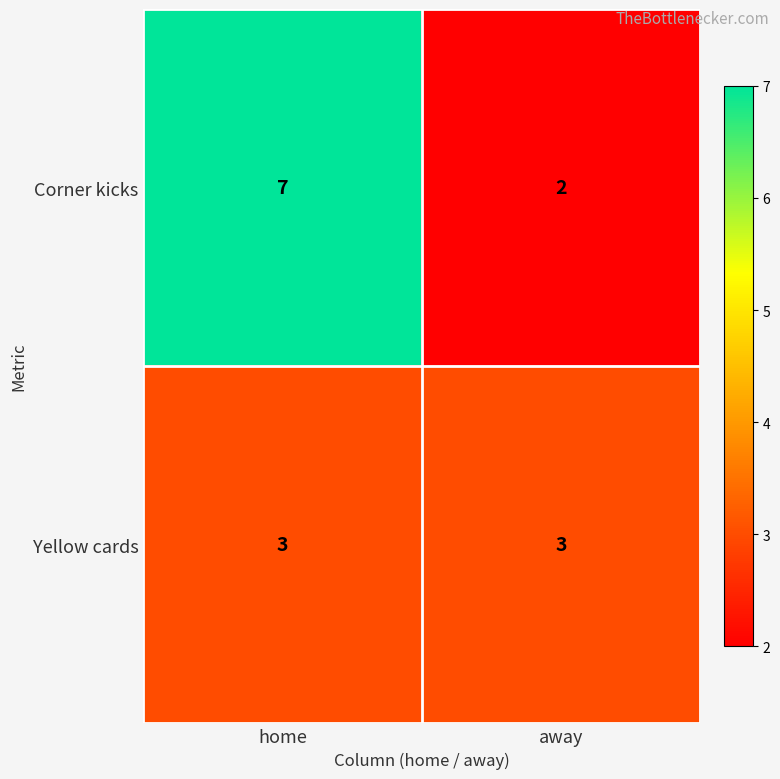

Which category has the lowest value across all series?

away